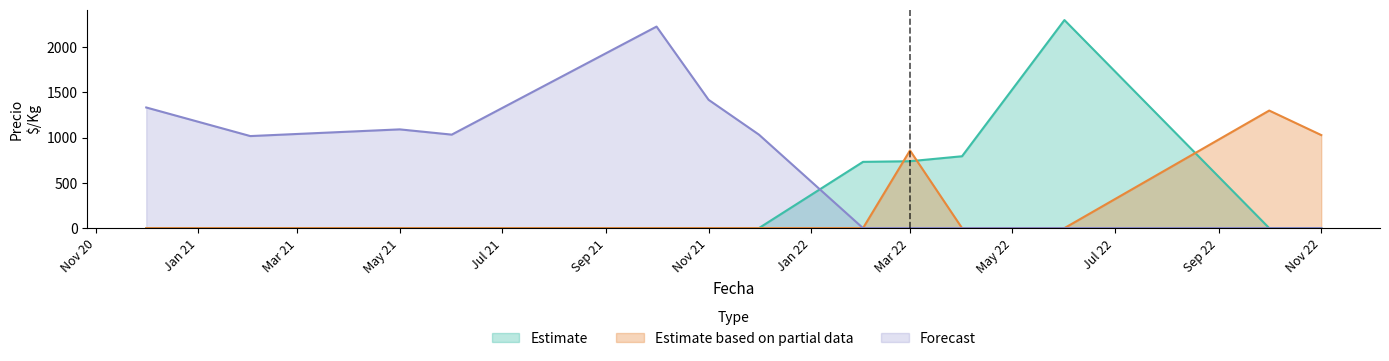

Which series has the largest total across all categories?

Forecast